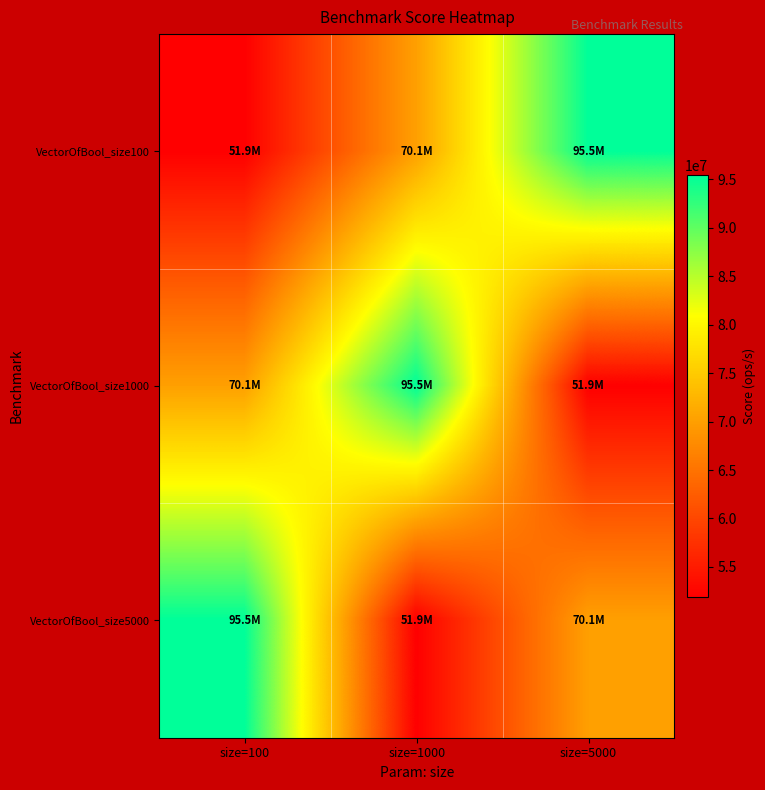

At which category does the chart reach its minimum across all series?

size=100